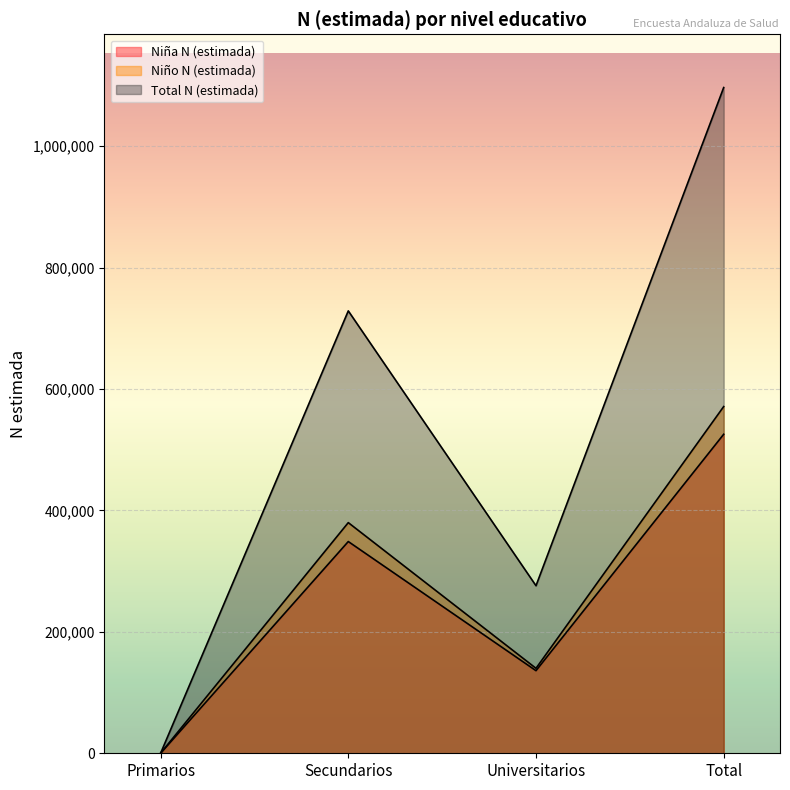

How many values in Total N (estimada) are above zero?

3